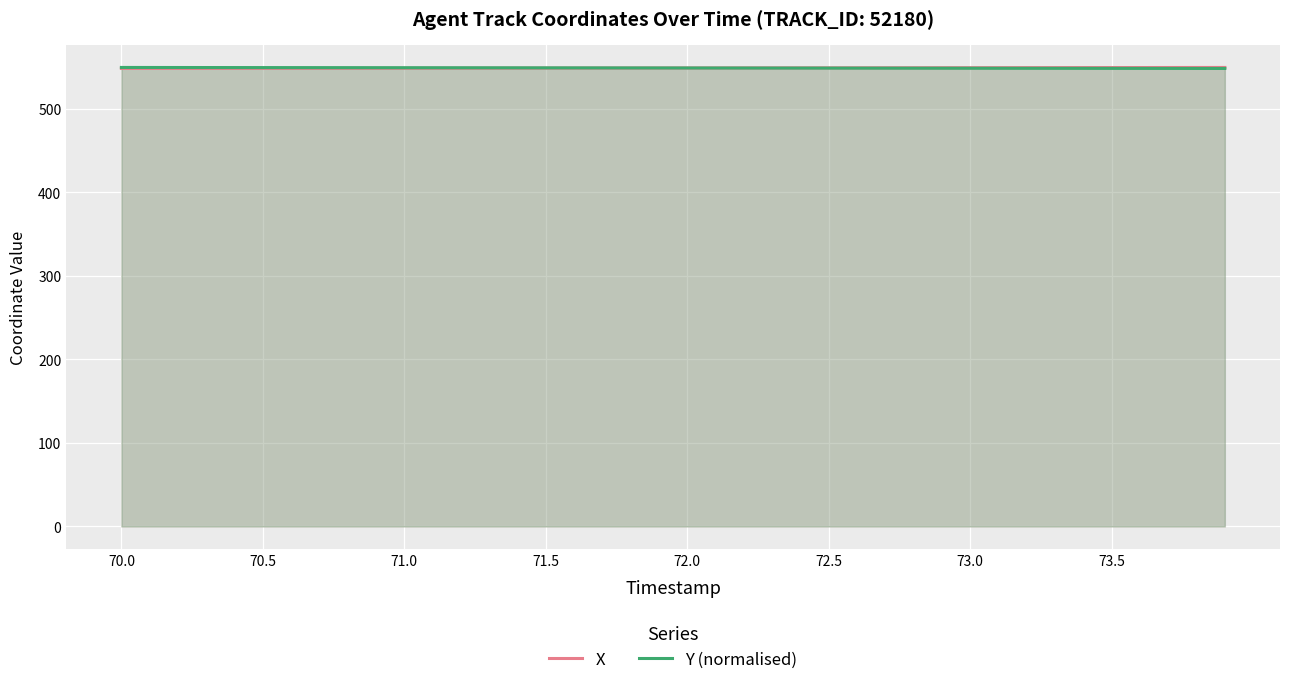

True or false: X and Y (normalised) intersect in this chart.

True